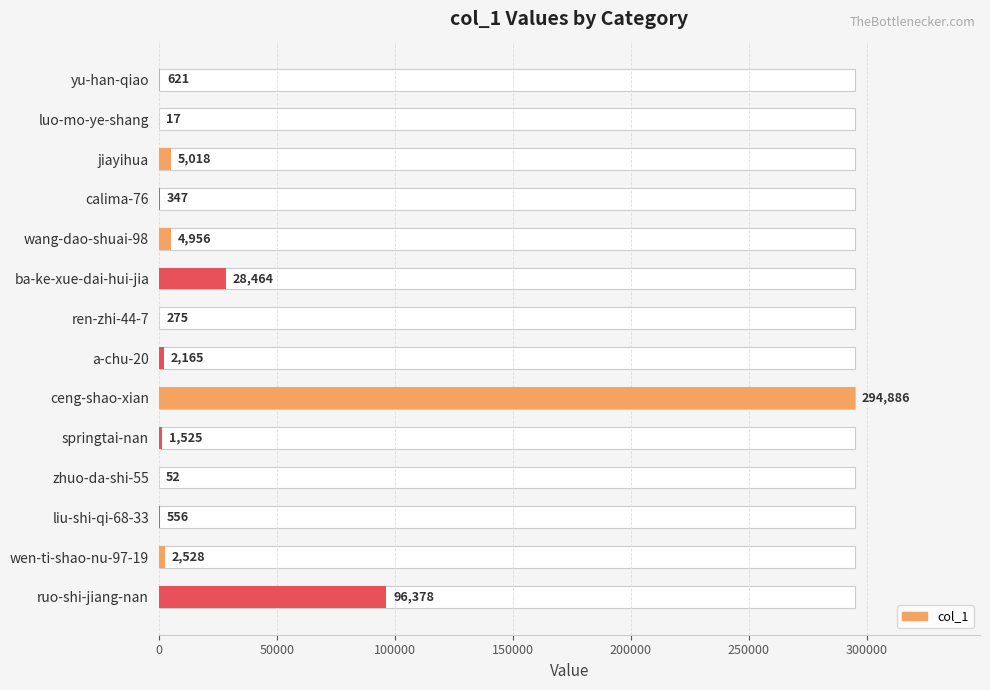

Which has a higher value, a-chu-20 or yu-han-qiao?

a-chu-20